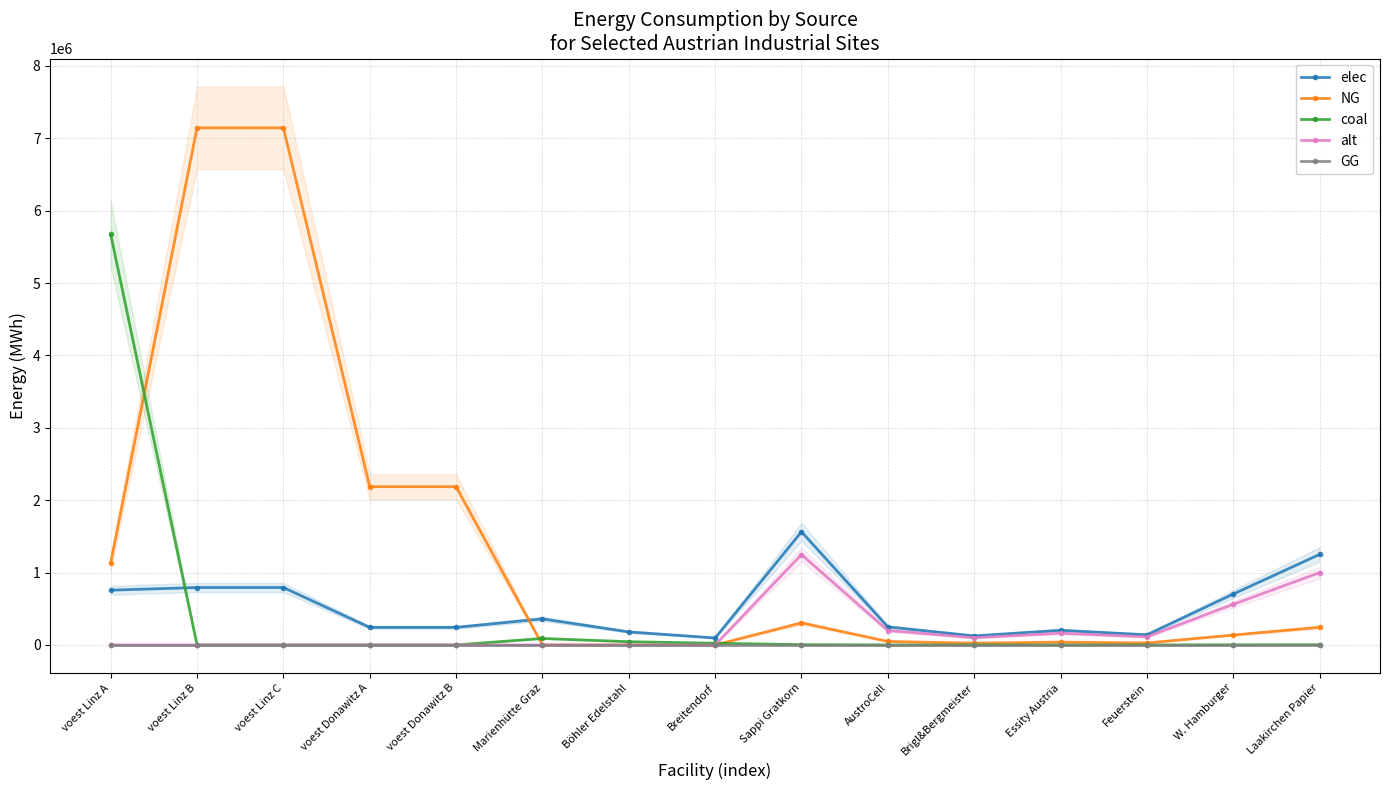

At voest Linz A, list the series in order from smallest to largest.

alt, GG, elec, NG, coal